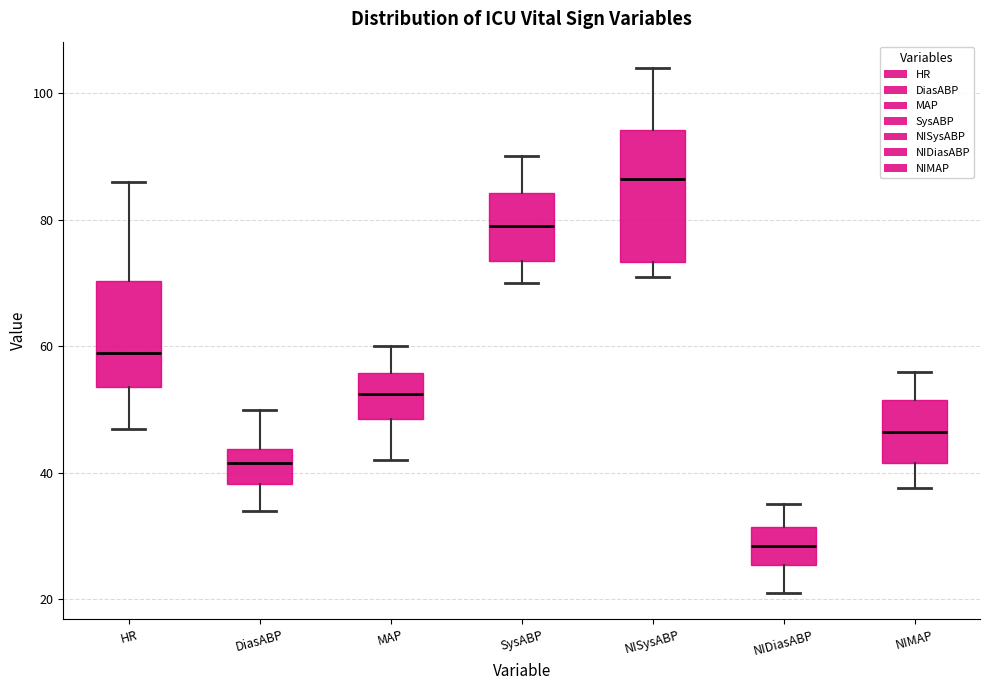

Comparing the boxes themselves (not the whiskers), which one is the tallest?

NISysABP